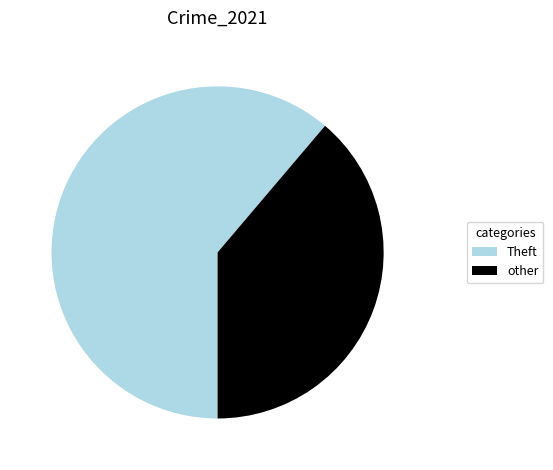

Which category has the smallest portion of the pie?

other